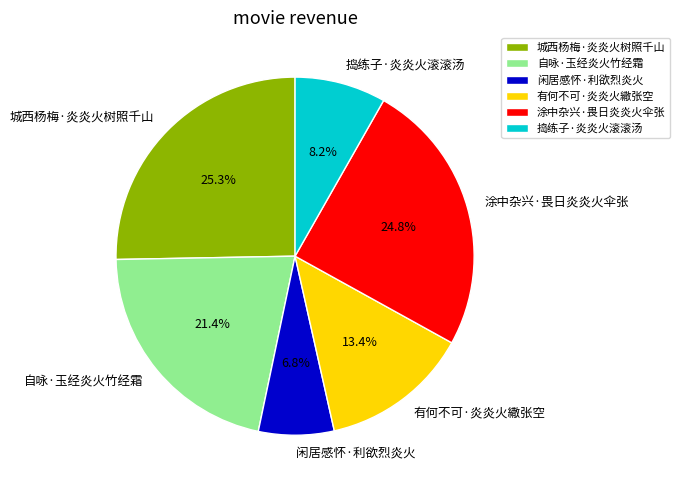

Is 城西杨梅·炎炎火树照千山 the majority of the pie?

No